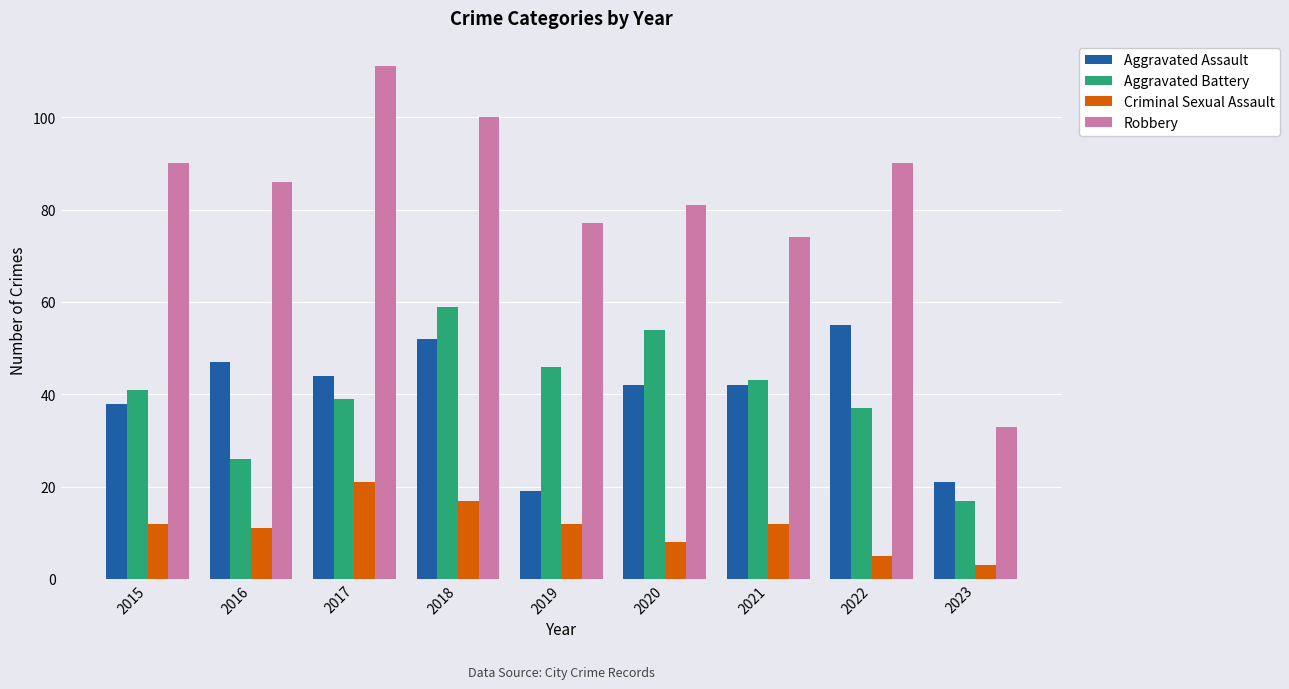

Reading right to left, what are all the values shown in this chart?

Aggravated Assault: 21	55	42	42	19	52	44	47	38
Aggravated Battery: 17	37	43	54	46	59	39	26	41
Criminal Sexual Assault: 3	5	12	8	12	17	21	11	12
Robbery: 33	90	74	81	77	100	111	86	90